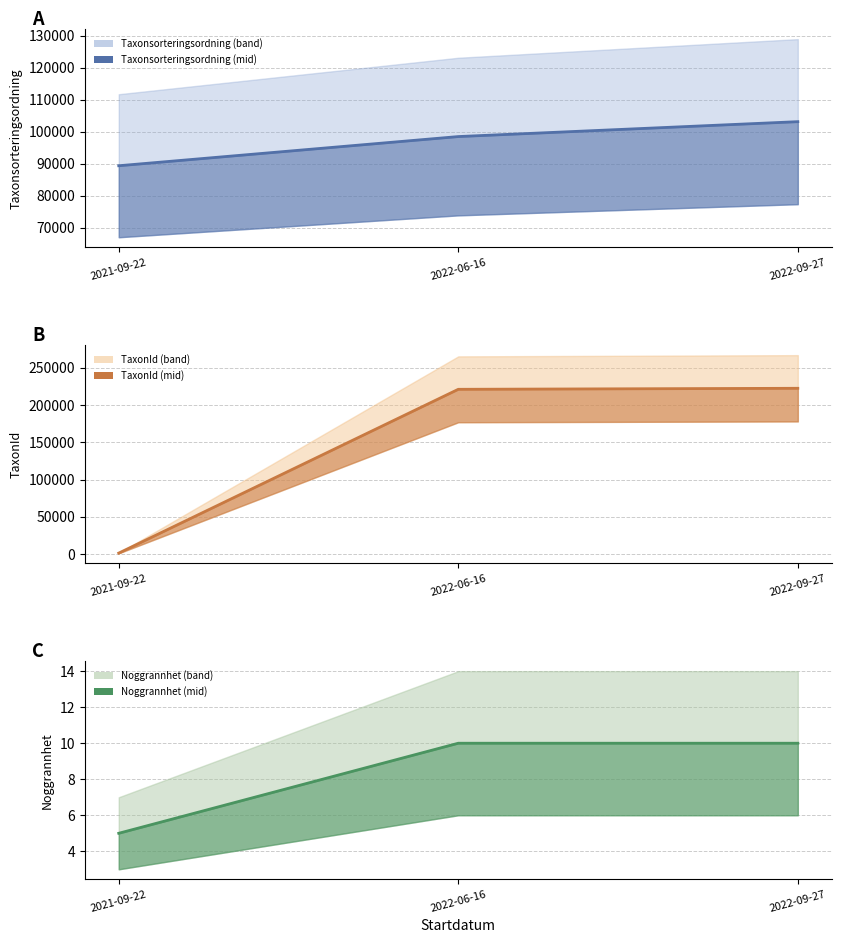

At which category does the chart reach its peak across all series?

2022-09-27